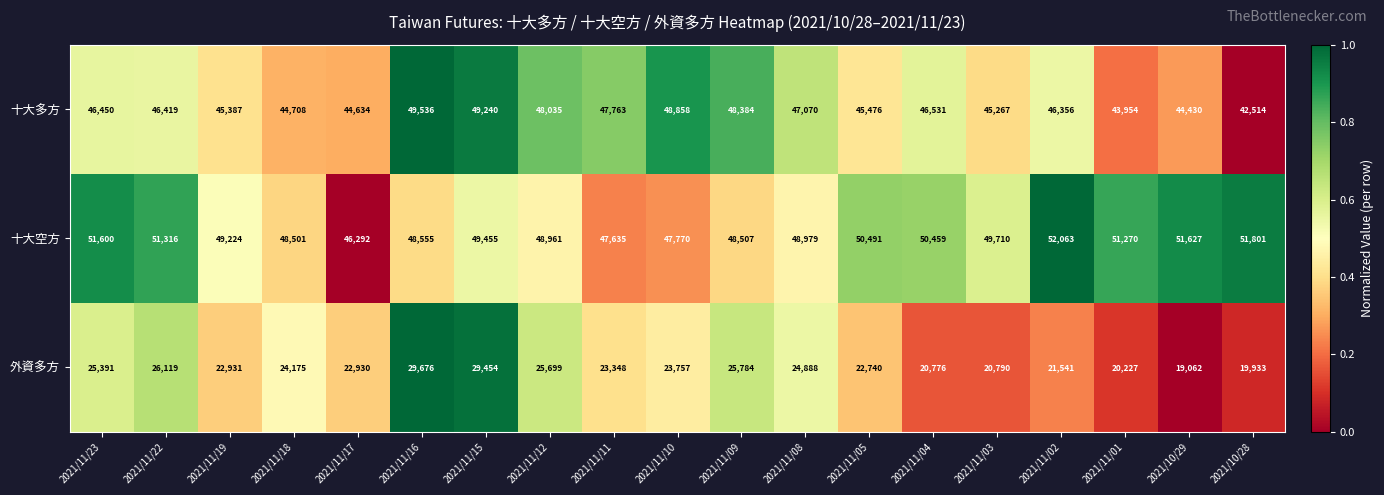

What is the difference between the maximum and minimum values in the 外資多方 series?

10614